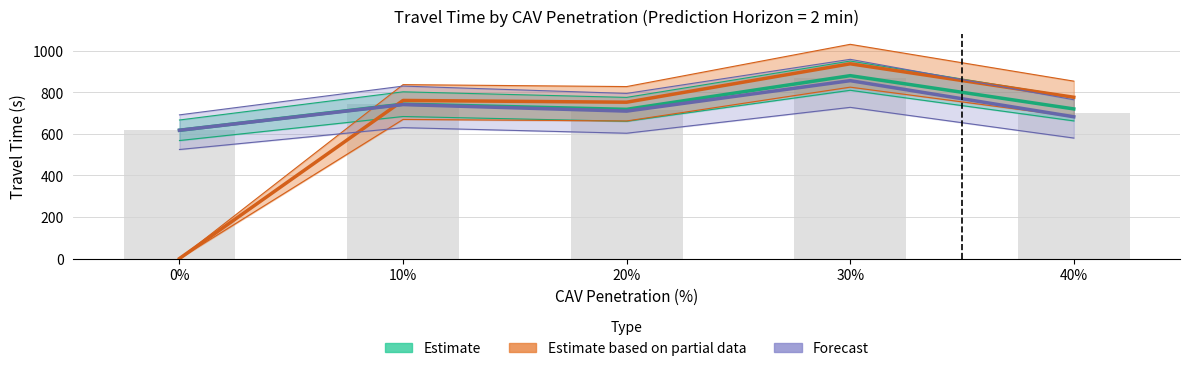

Is the value of Estimate based on partial data at 20% greater than the value of Estimate at 20%?

Yes